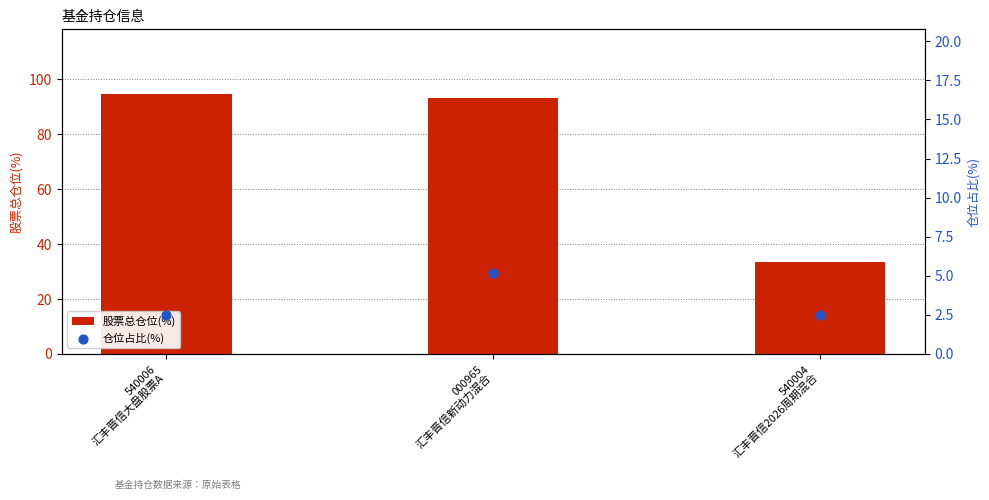

At which category is the sum across all series the highest?

000965
汇丰晋信新动力混合